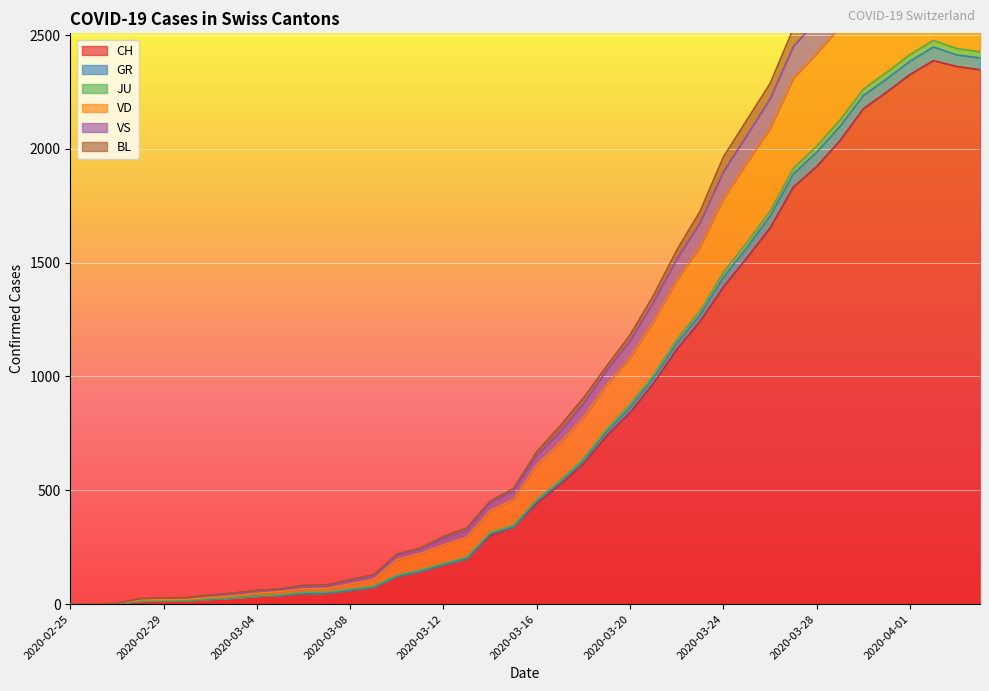

What is the maximum value for CH?

2388